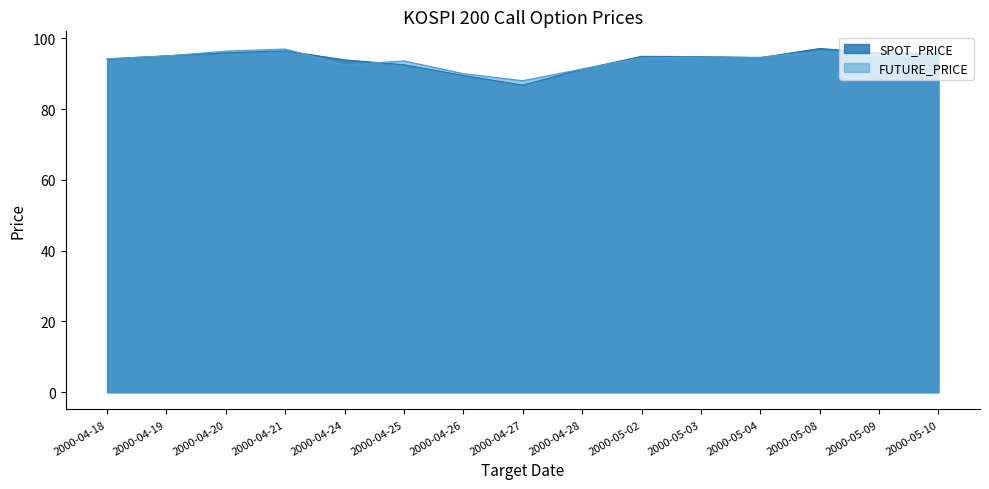

List the series in order of their overall mean, highest first.

SPOT_PRICE, FUTURE_PRICE